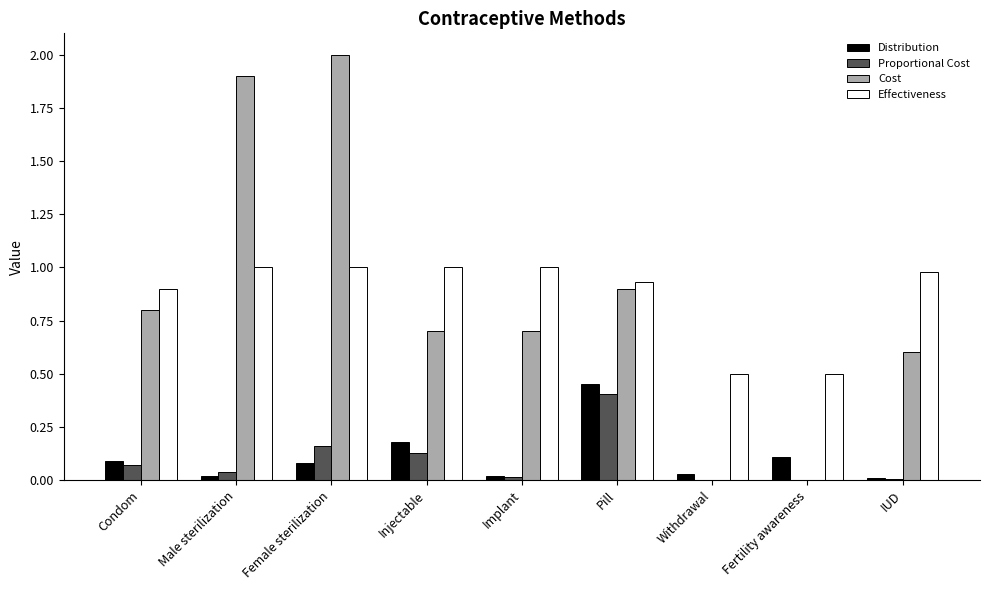

At which label does Distribution reach its peak?

Pill